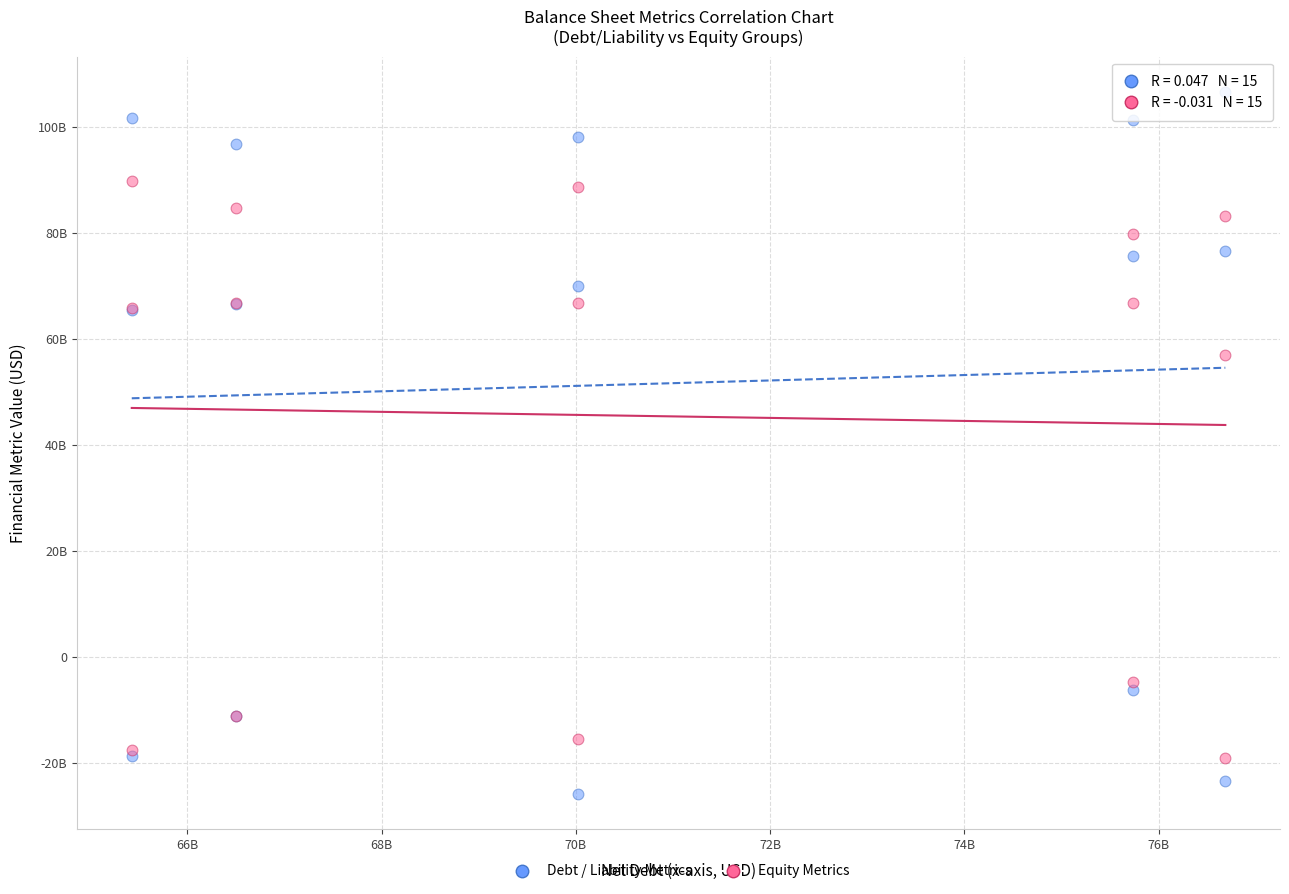

Which series contains the lowest Y value?

Debt / Liability Metrics